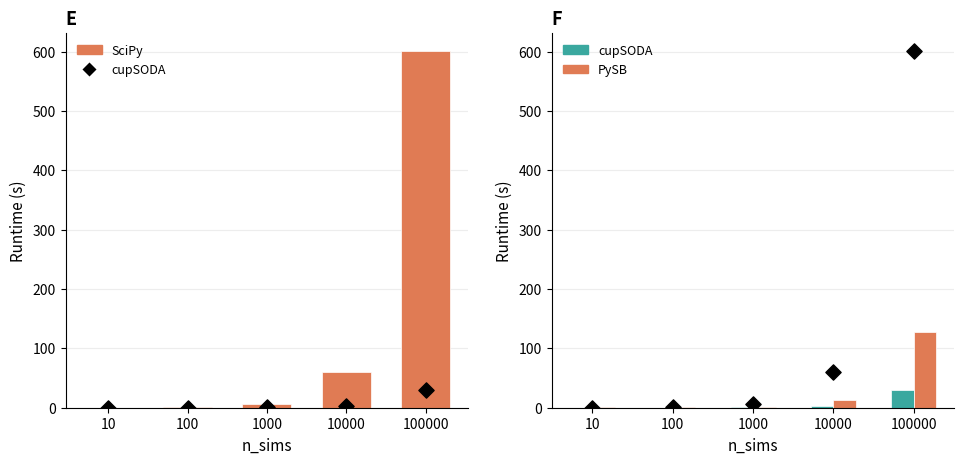

What are all the series names shown in the legend?

SciPy, cupSODA, PySB